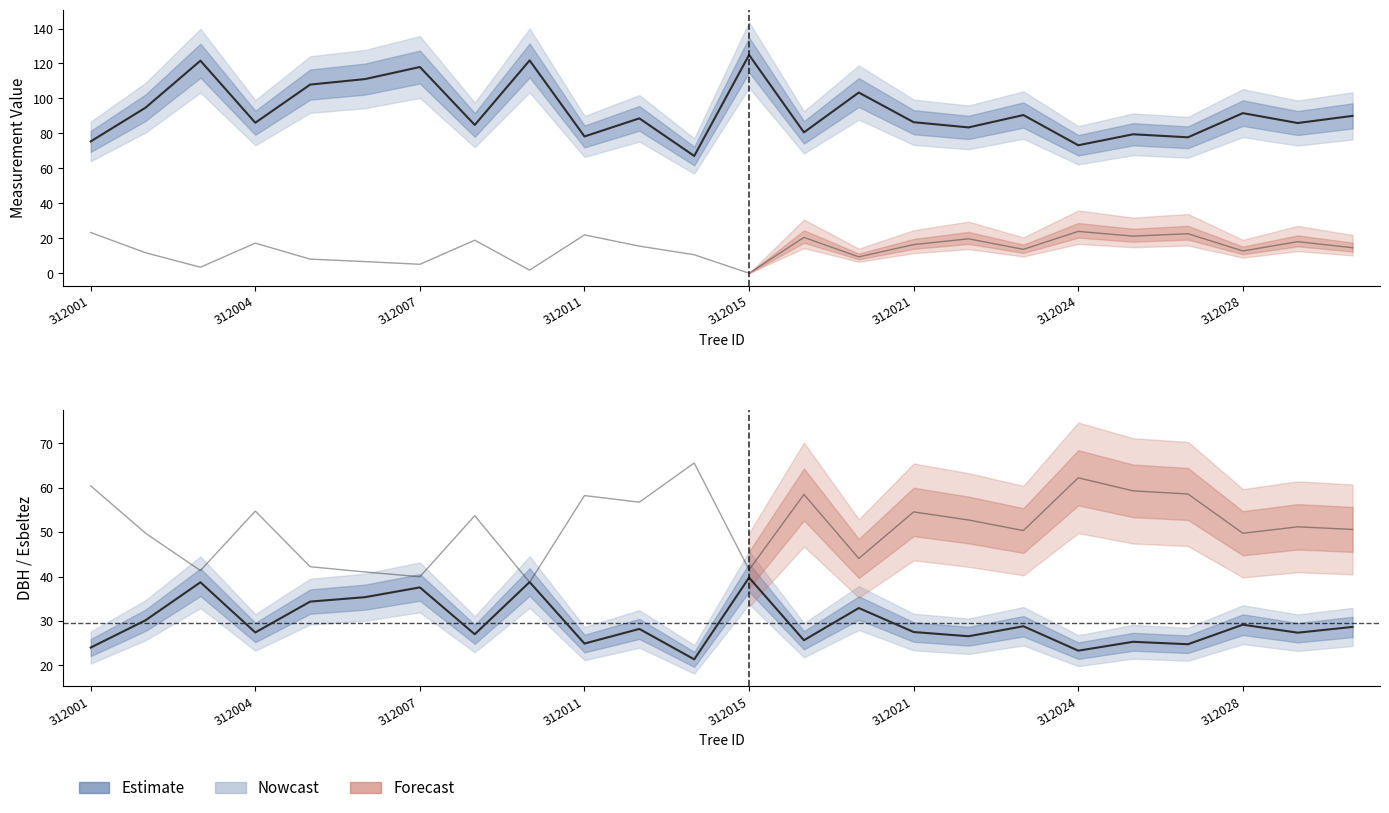

True or false: bal and dbh cross at least once.

True